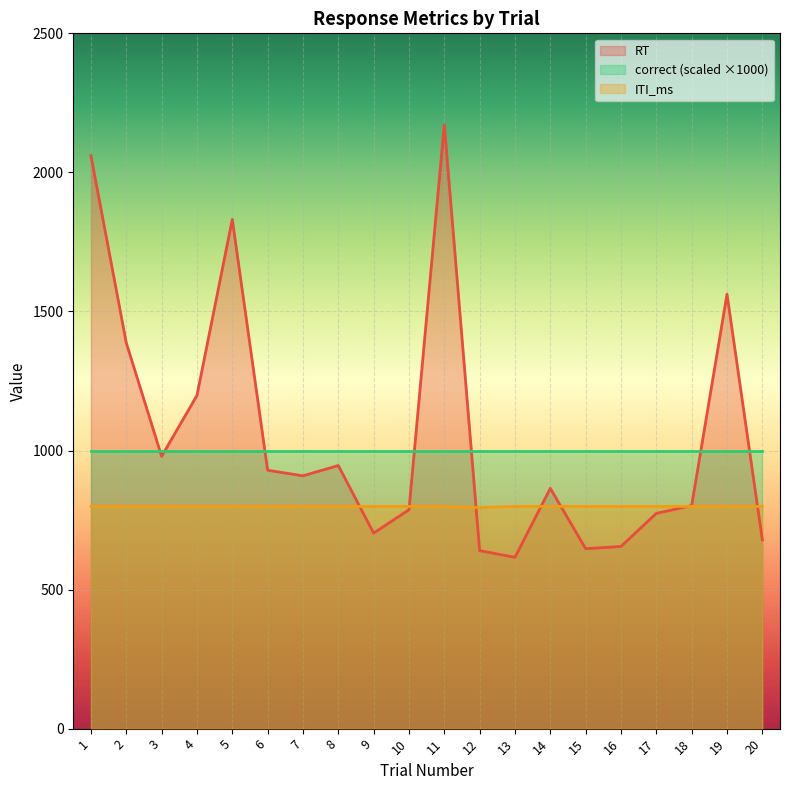

What is the average value of the RT series?

1057